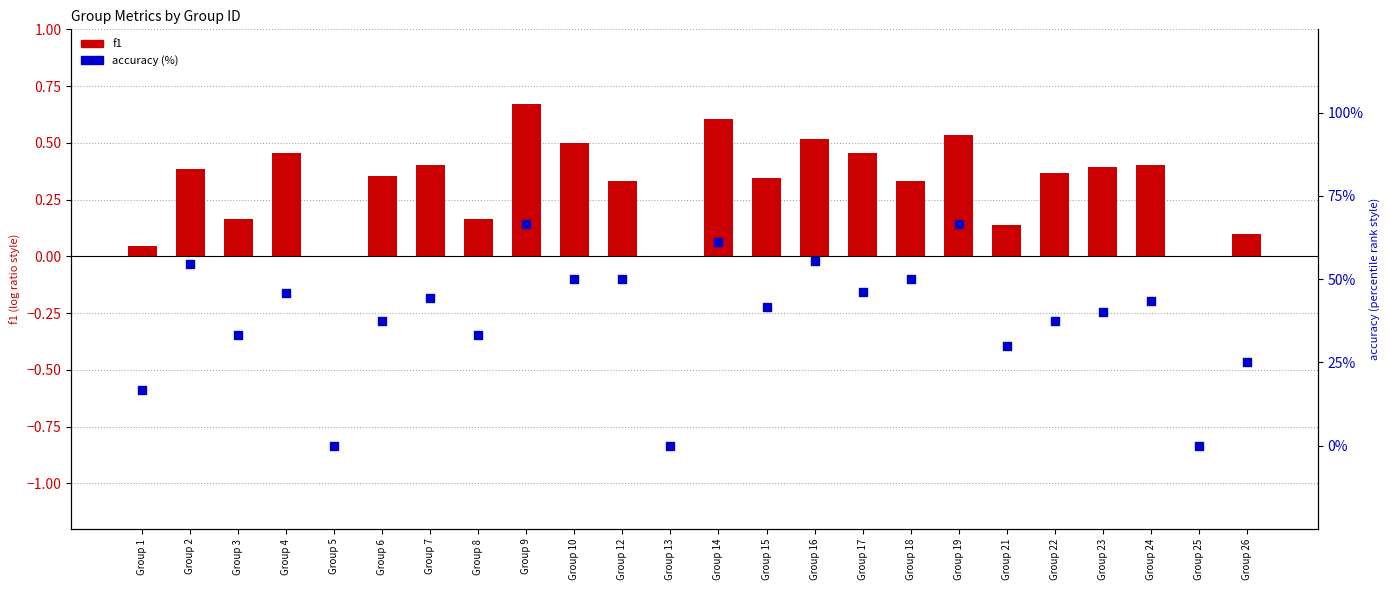

At which category is the sum across all series the highest?

Group 9